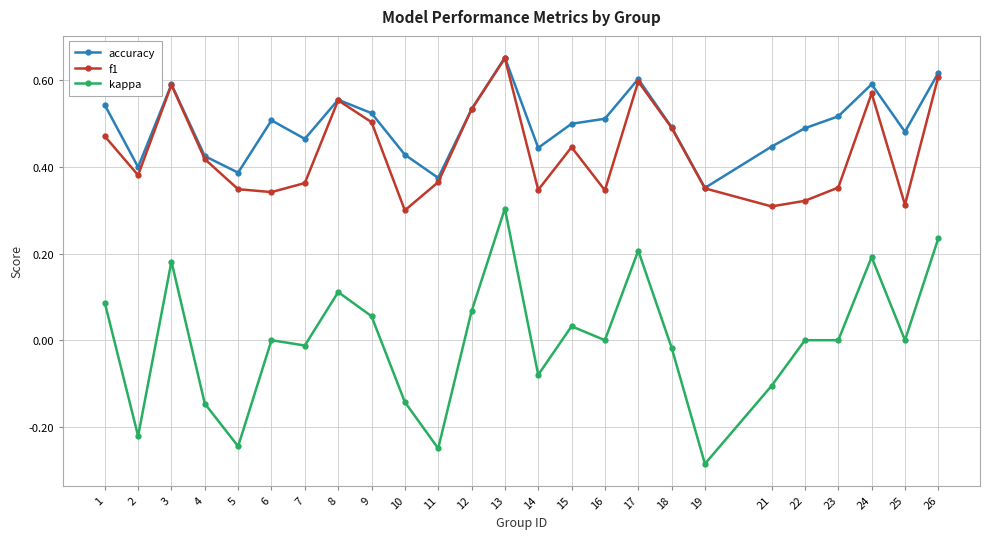

True or false: kappa and accuracy intersect in this chart.

False